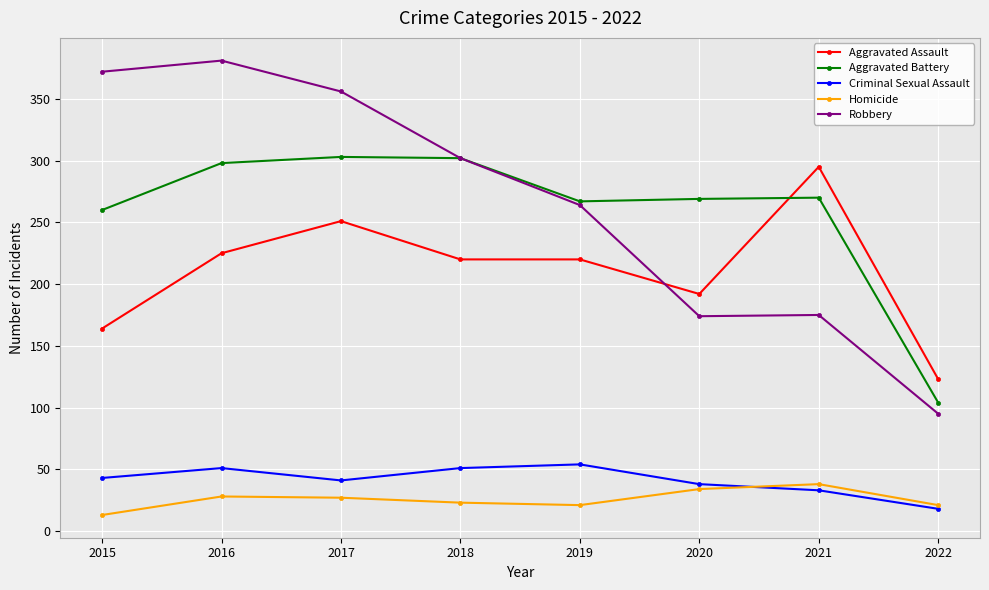

List the series in order of their peak value, lowest first.

Homicide, Criminal Sexual Assault, Aggravated Assault, Aggravated Battery, Robbery